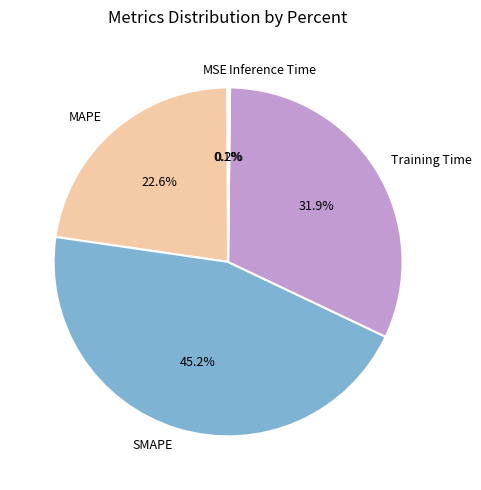

Which has a higher value, SMAPE or MAPE?

SMAPE